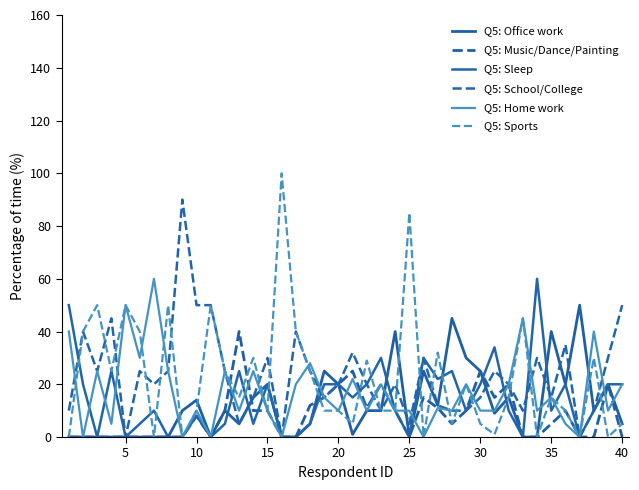

Which series has the largest total across all categories?

Q5: School/College